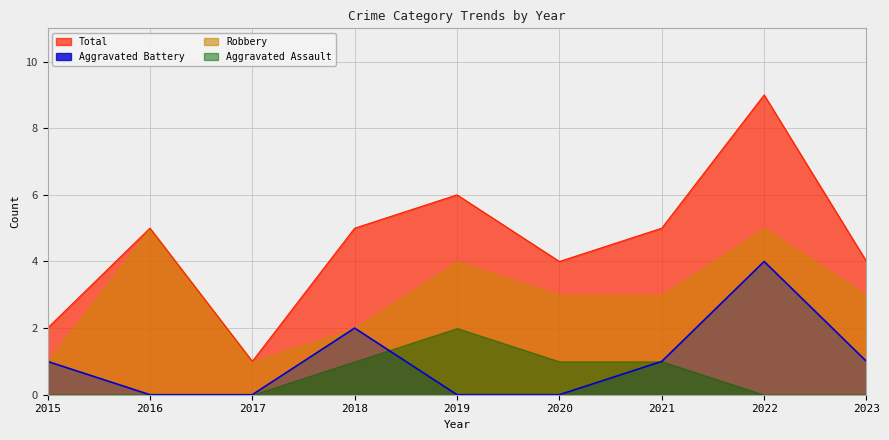

True or false: Aggravated Battery and Total cross at least once.

False